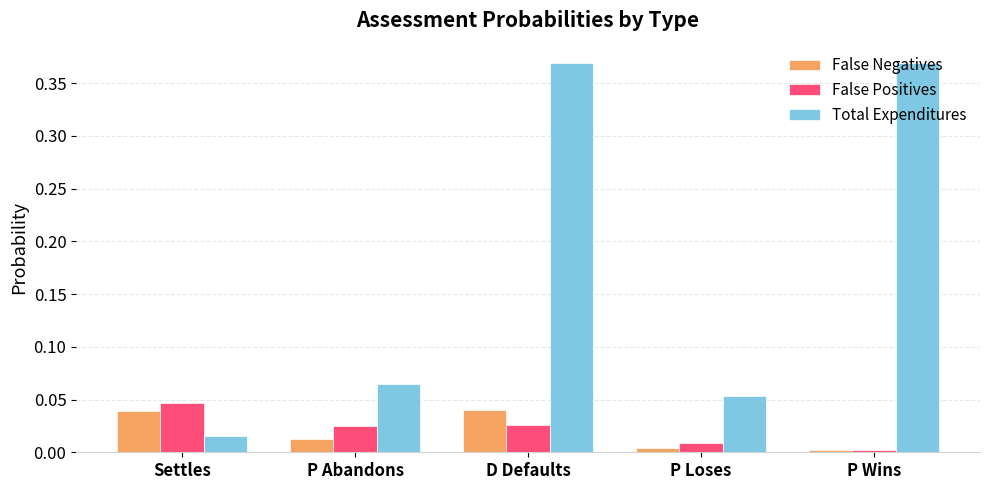

True or false: False Negatives has a value of 0.0 at D Defaults.

True